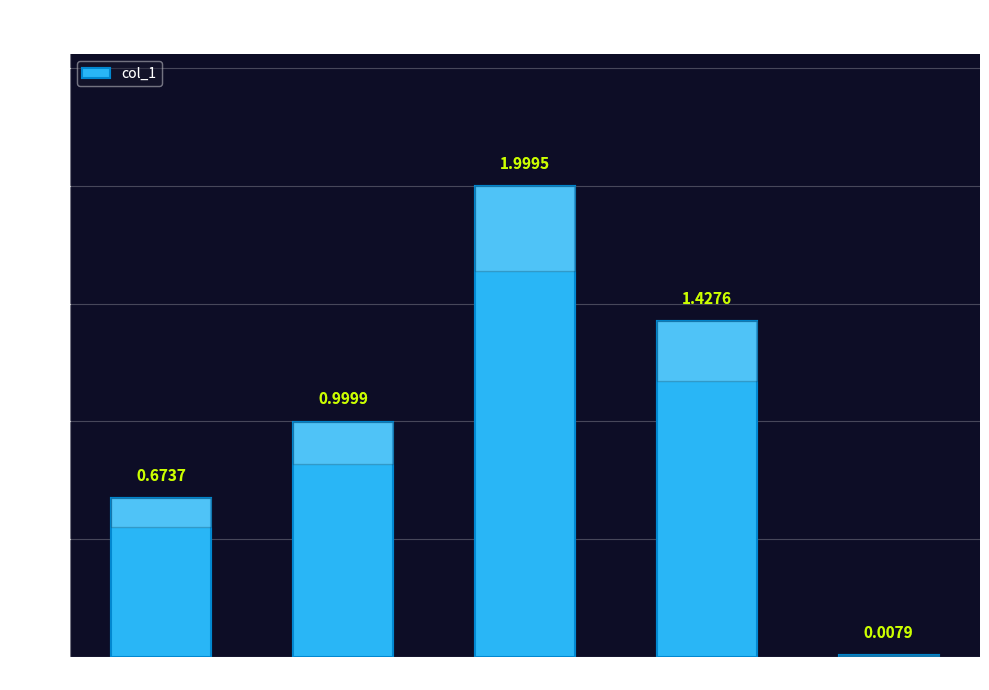

Which has a higher value, Inference Time or MAPE?

MAPE